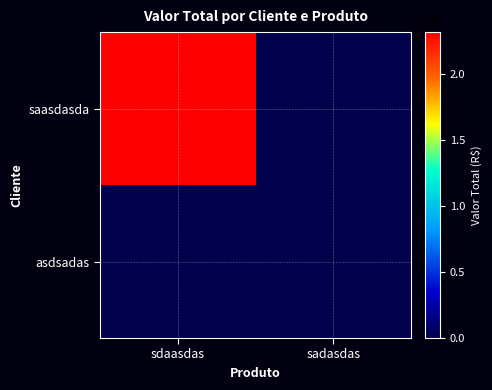

Between sadasdas and sdaasdas, which is larger?

sdaasdas